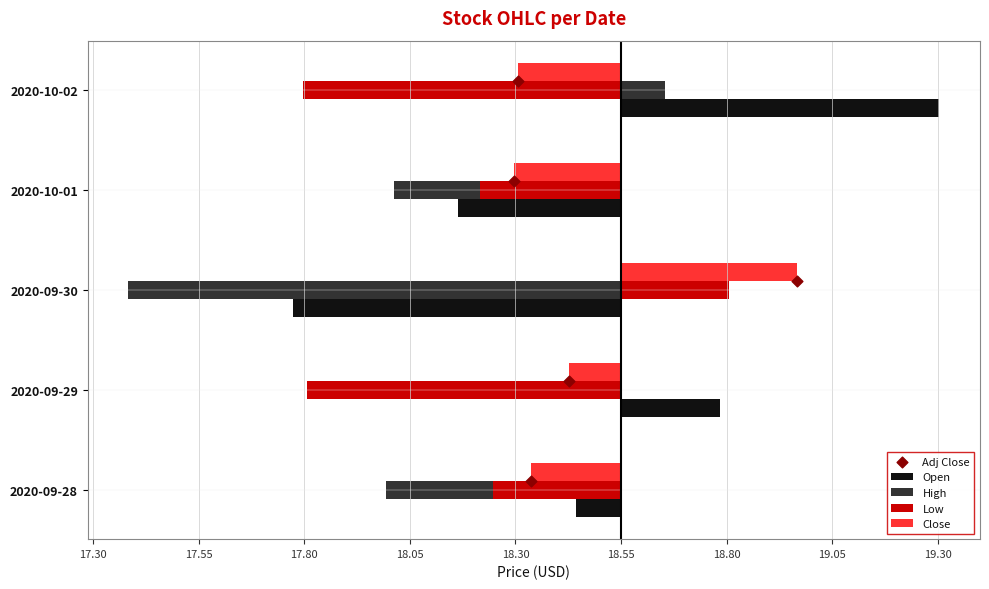

What are all the series names shown in the legend?

Open, High, Low, Close, Adj Close